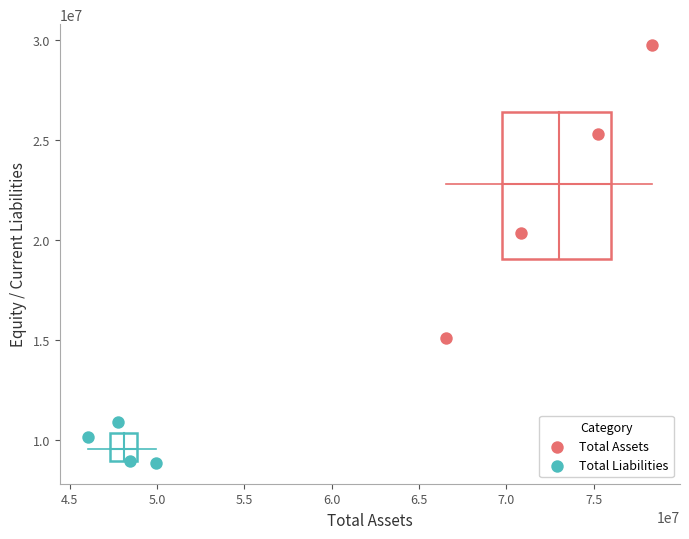

Which series contains the lowest Y value?

Total Liabilities